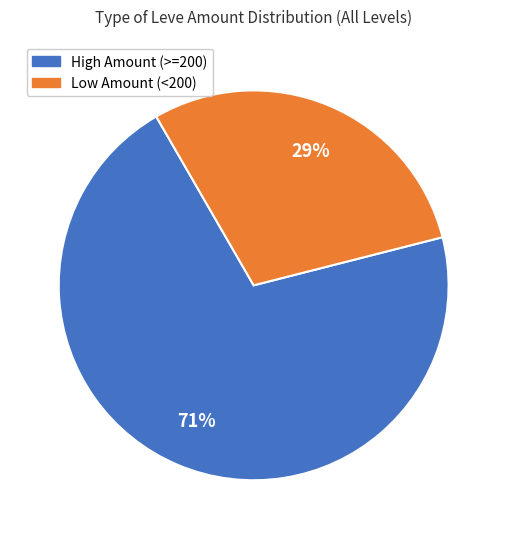

Does any single category account for the majority?

Yes